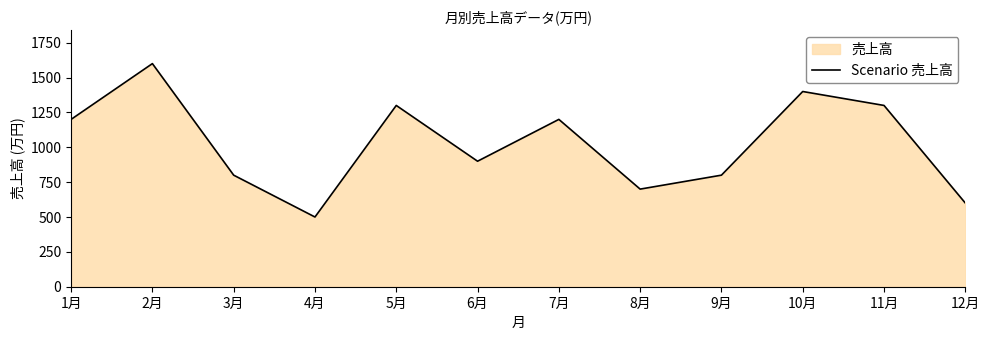

What is the greatest value displayed?

1600